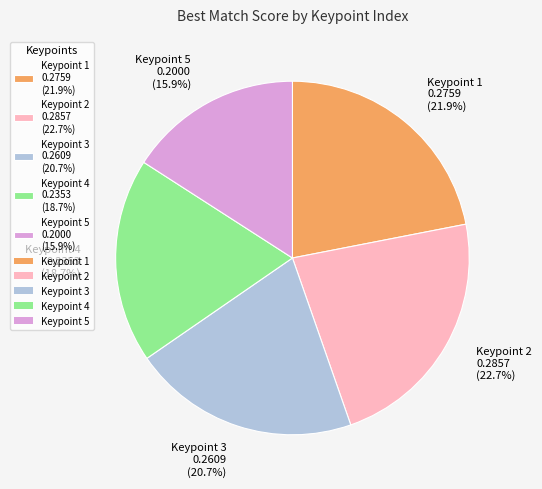

Is there a majority slice in this chart?

No